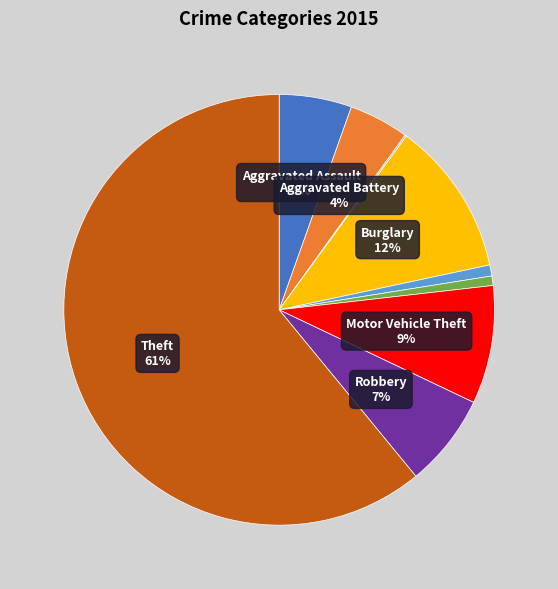

Does any single category account for the majority?

Yes